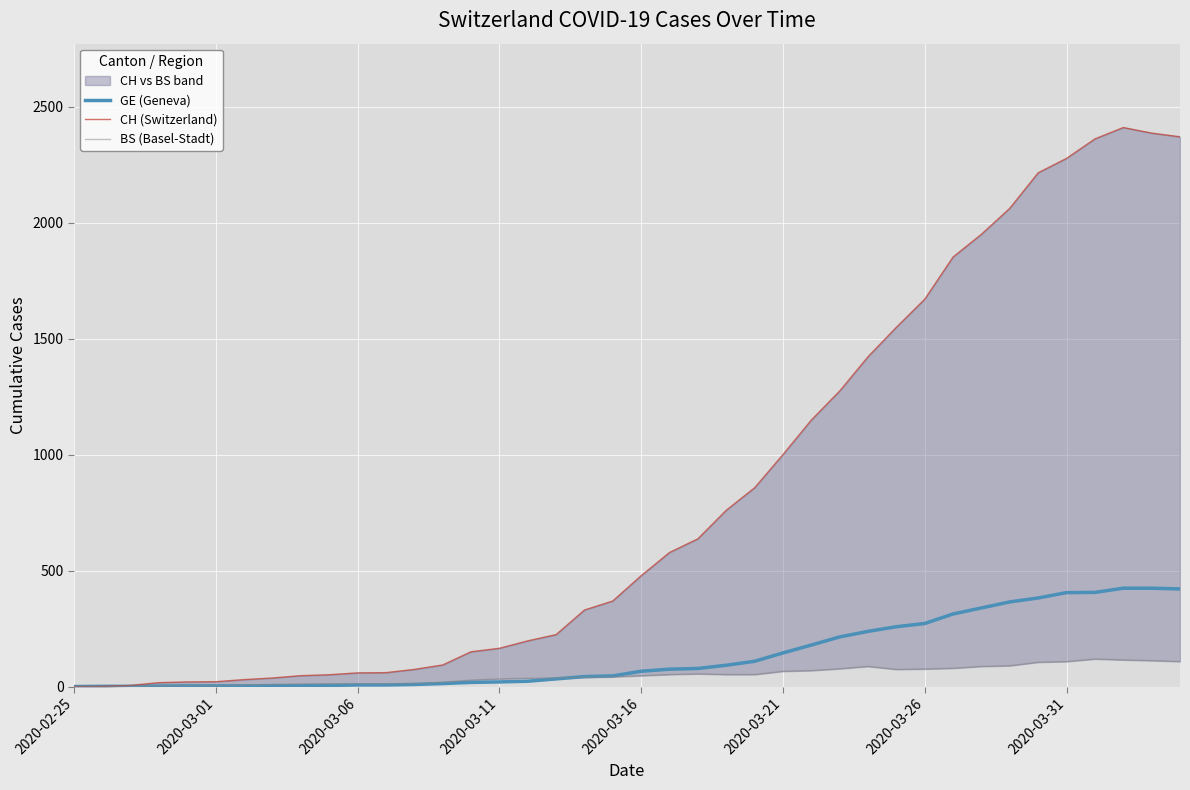

True or false: GE (Geneva) and CH (Switzerland) intersect in this chart.

False